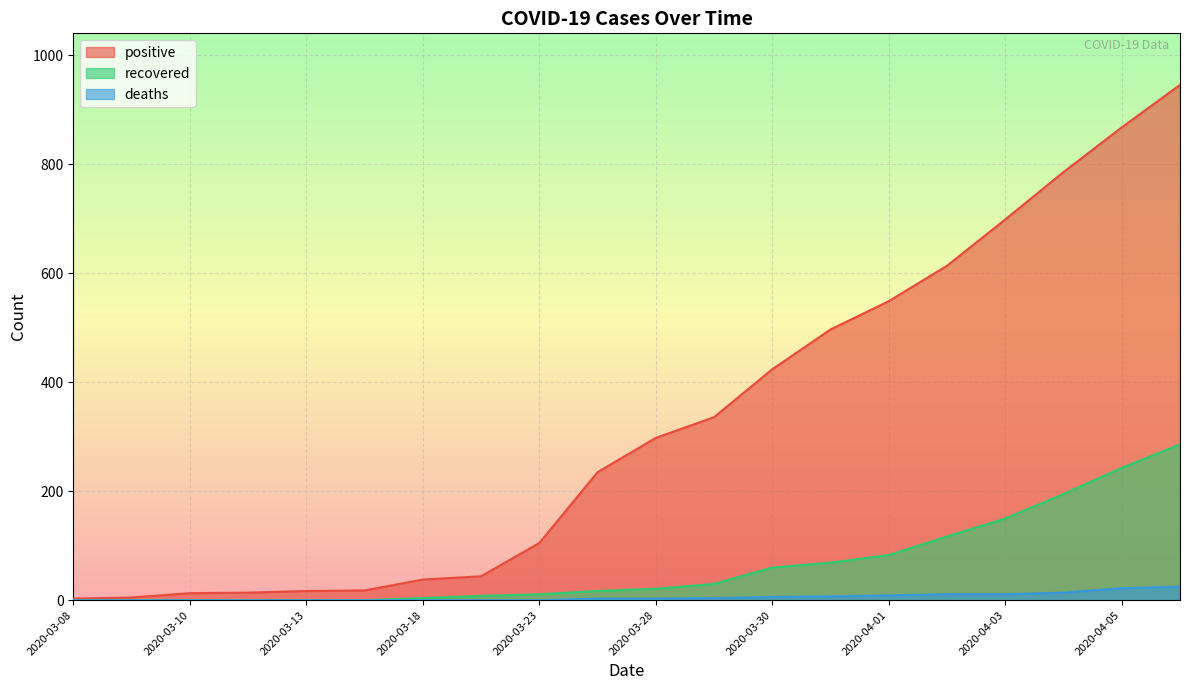

What is the label of the 4th point from the left?

2020-03-11